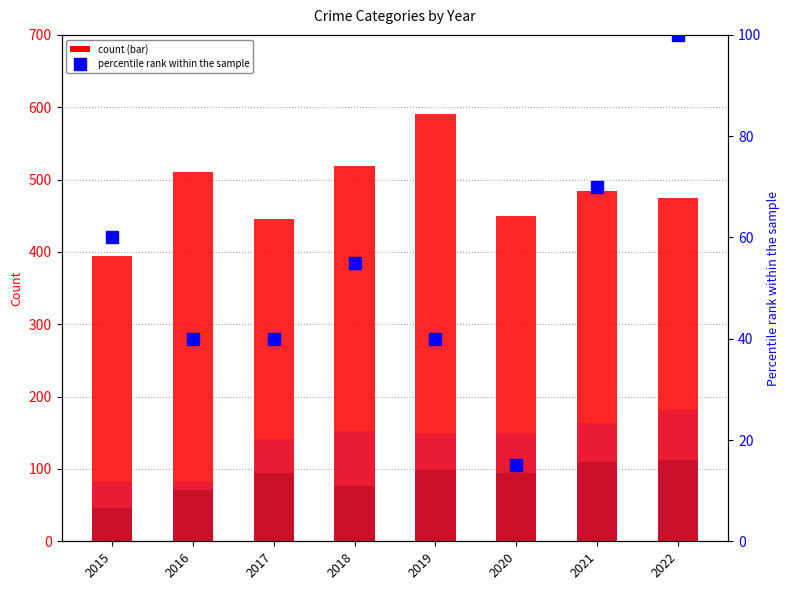

Which series has the largest total across all categories?

Robbery